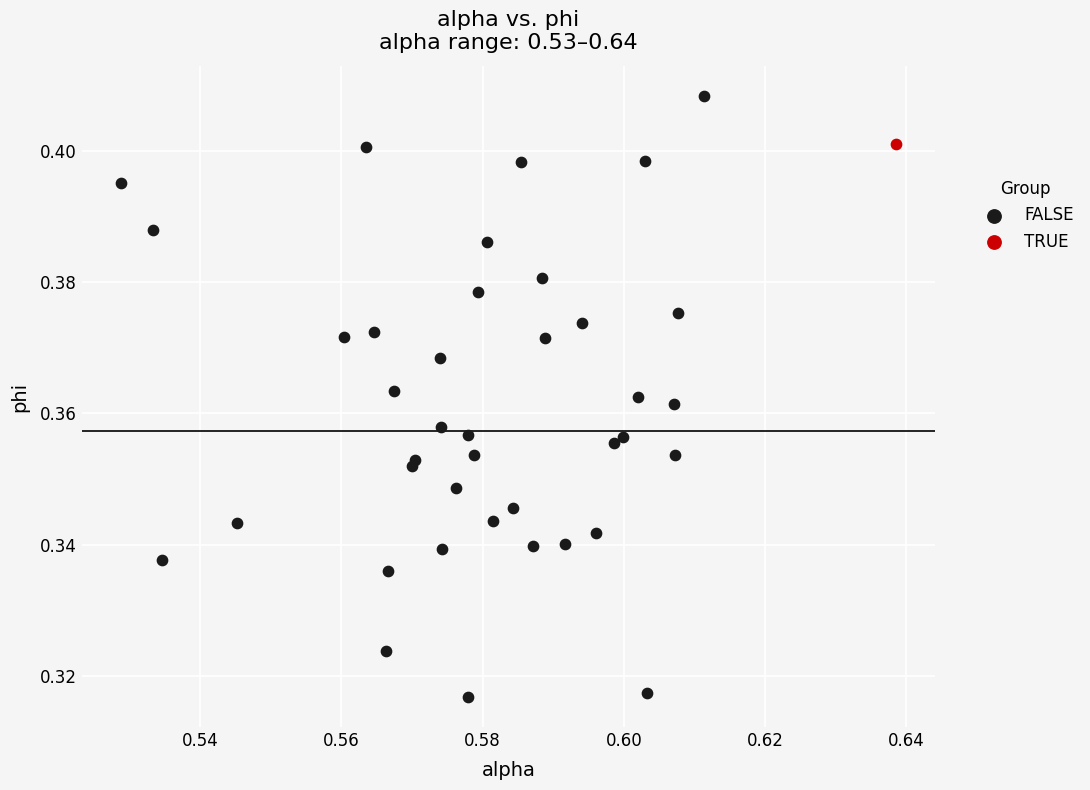

What are all the series names shown in the legend?

FALSE, TRUE